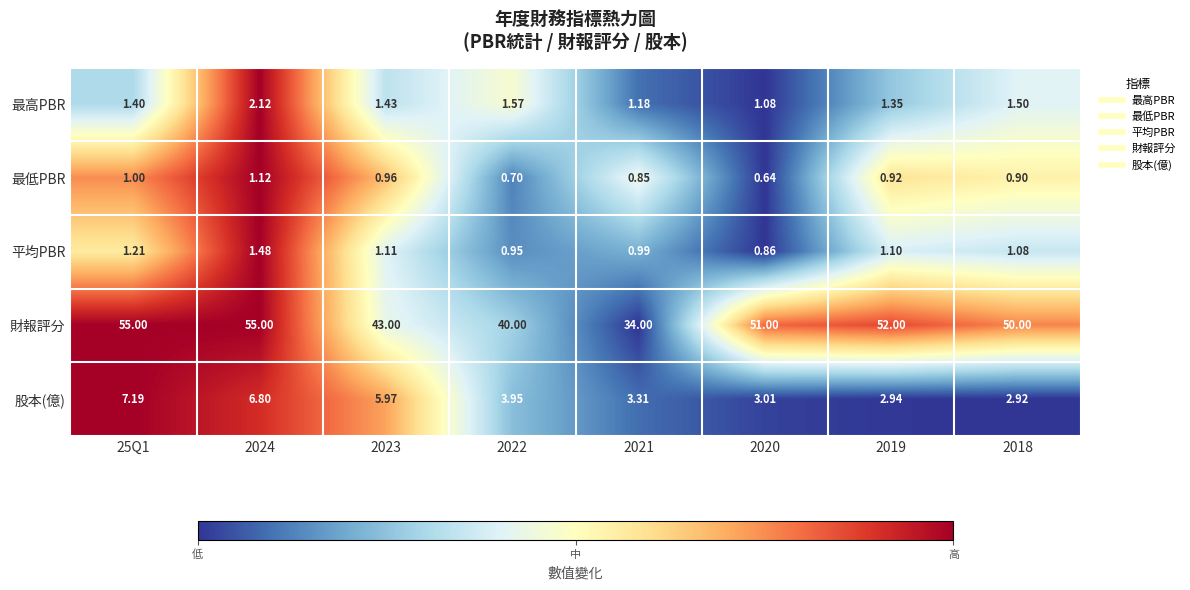

Rank the series at 25Q1 from highest to lowest value.

財報評分, 股本(億), 最高PBR, 平均PBR, 最低PBR